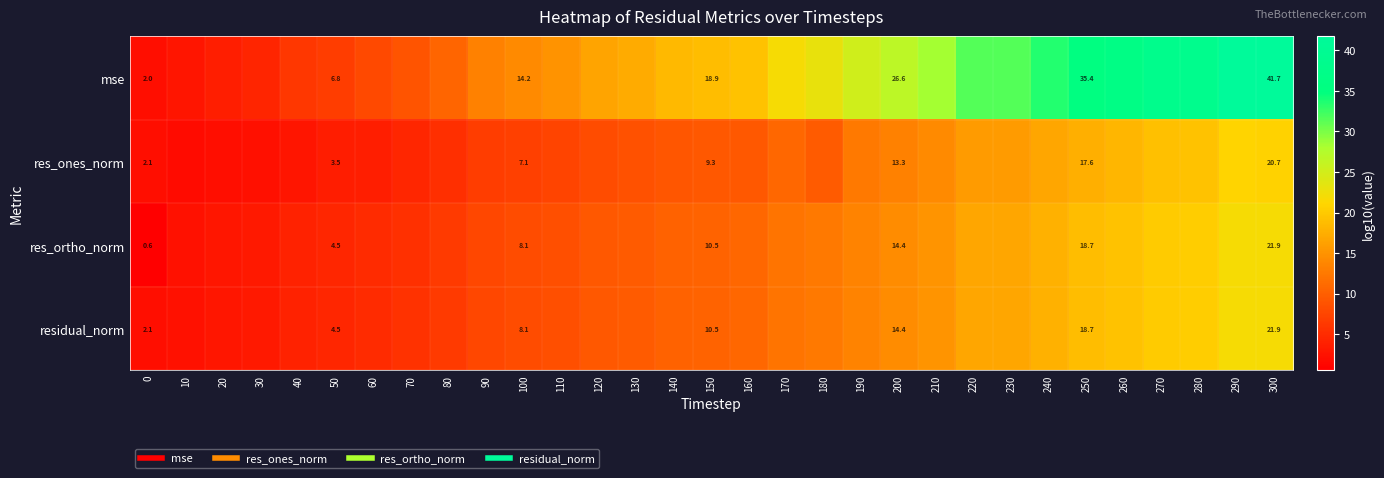

The value of res_ones_norm at 190 is 12.6. True or false?

True